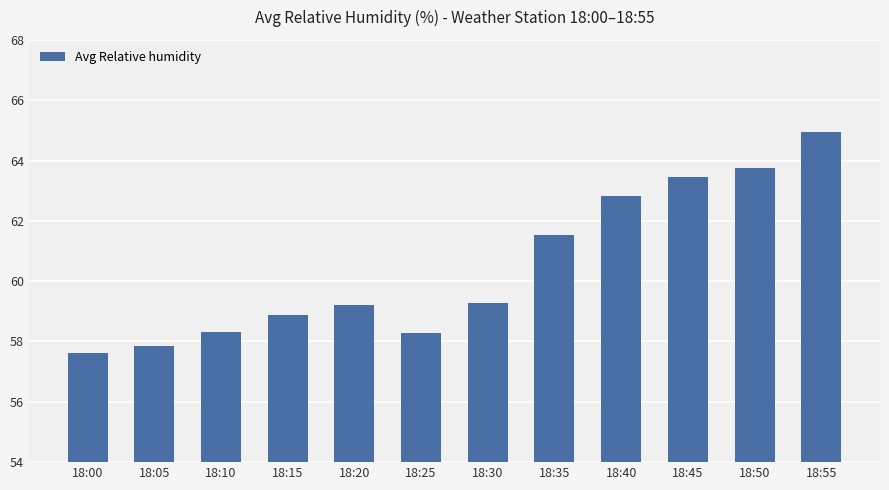

Approximately how many times larger is the value at 18:10 compared to 18:35?

0.9